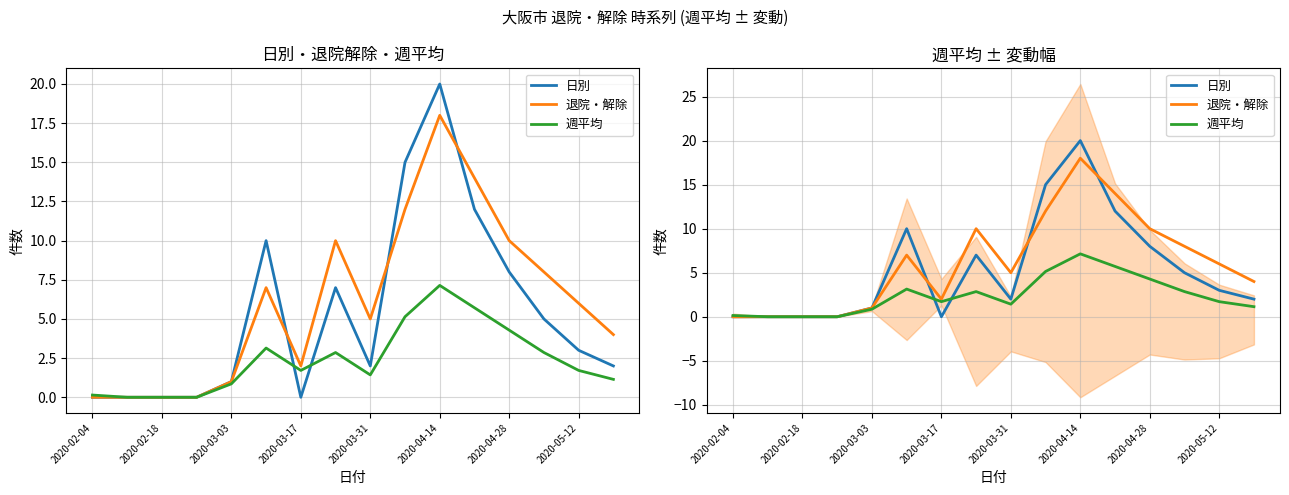

How many data points does each series have?

16